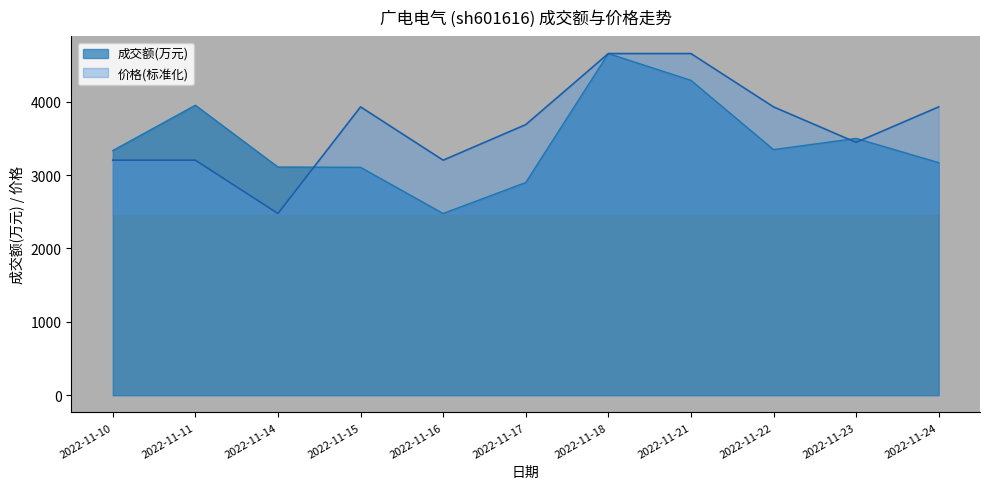

At 2022-11-11, list the series in order from smallest to largest.

价格(标准化), 成交额(万元)